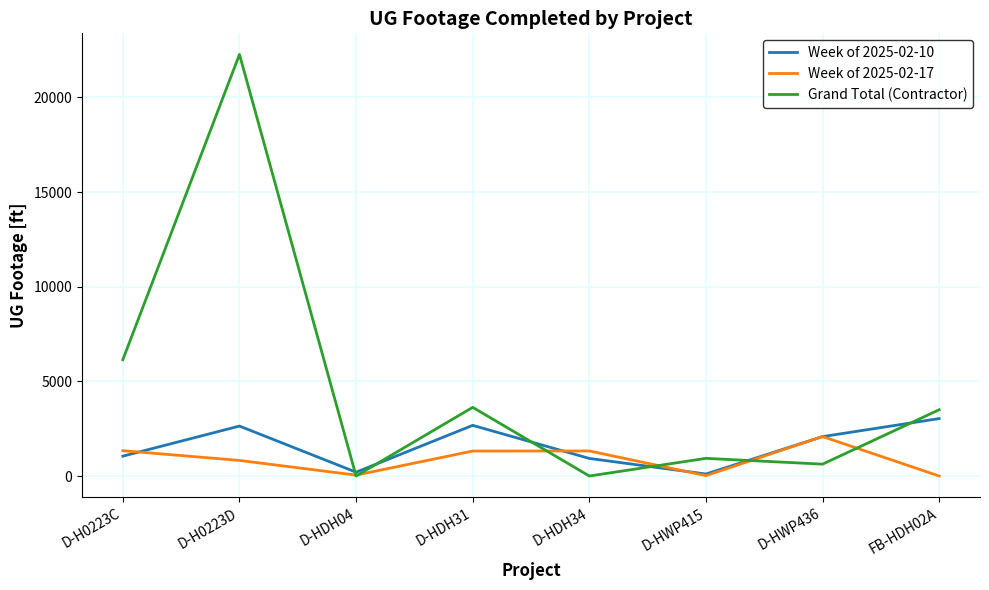

What is the sum of the Week of 2025-02-10 values at D-HWP415 and FB-HDH02A?

3141